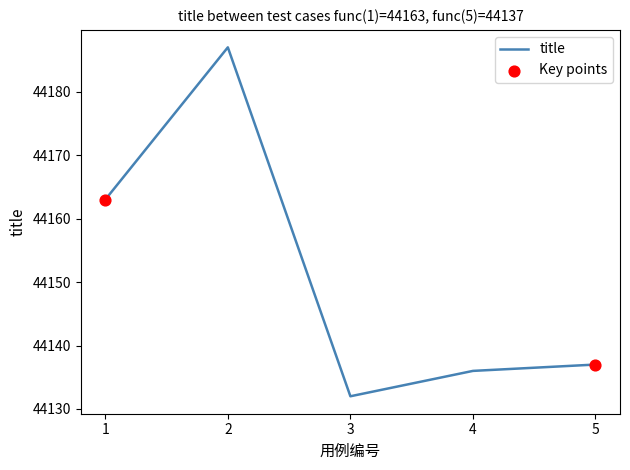

Approximately how many times larger is the value at 1 compared to 4?

1.0